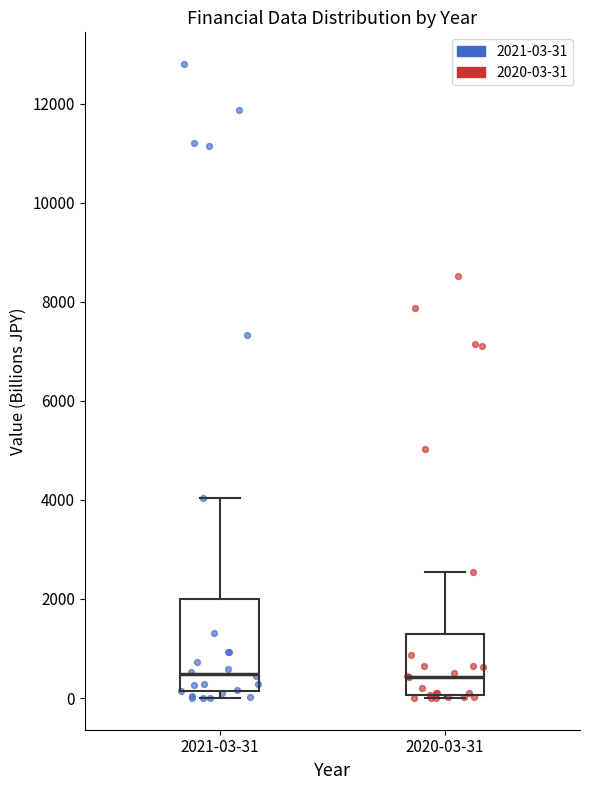

Reading left to right, transcribe this box plot: for each box, give where its median line is, the range the box spans, and where its two whiskers end, as read against the y-axis. The values are not printed on the chart, so give them approximately, as read against the axis.

2021-03-31: median 400, box 200 to 2000, whiskers 0 to 4000
2020-03-31: median 400, box 0 to 1200, whiskers 0 to 2600